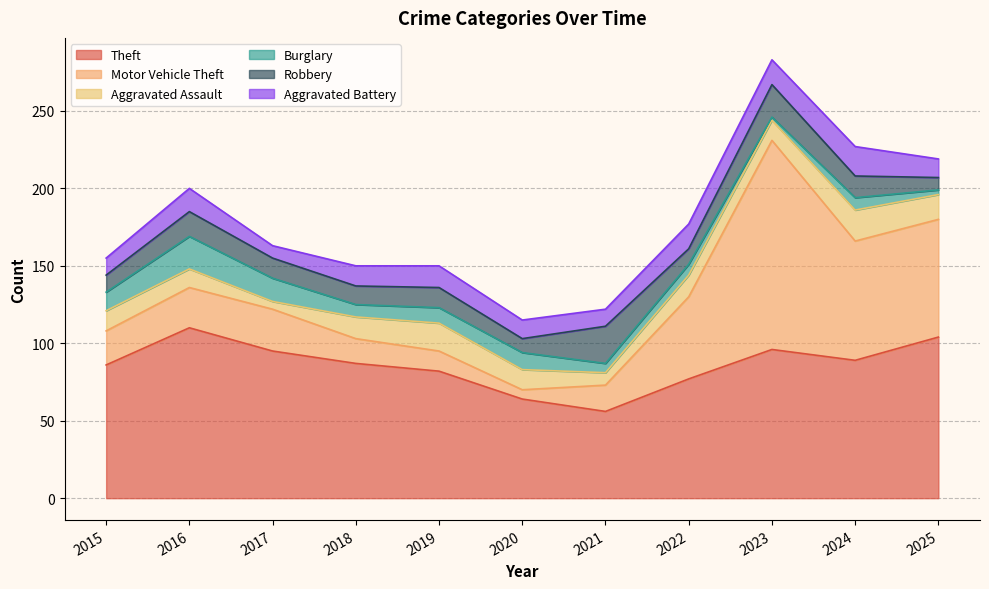

At which category does Burglary reach its first local valley?

2018